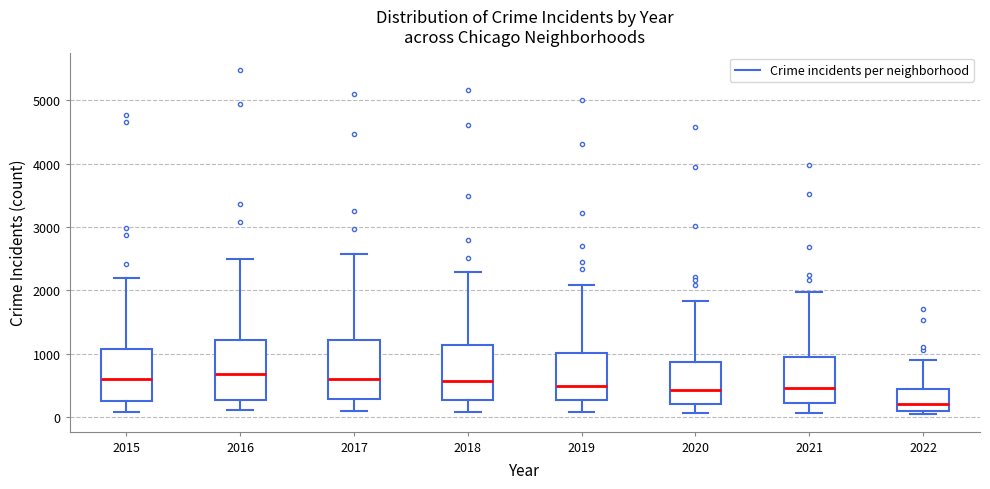

Reading left to right, transcribe this box plot: for each box, give where its median line is, the range the box spans, and where its two whiskers end, as read against the y-axis. The values are not printed on the chart, so give them approximately, as read against the axis.

2015: median 600, box 300 to 1100, whiskers 100 to 2200
2016: median 700, box 300 to 1200, whiskers 100 to 2500
2017: median 600, box 300 to 1200, whiskers 100 to 2600
2018: median 600, box 300 to 1100, whiskers 100 to 2300
2019: median 500, box 300 to 1000, whiskers 100 to 2100
2020: median 400, box 200 to 900, whiskers 100 to 1800
2021: median 500, box 200 to 1000, whiskers 100 to 2000
2022: median 200, box 100 to 400, whiskers 0 to 900